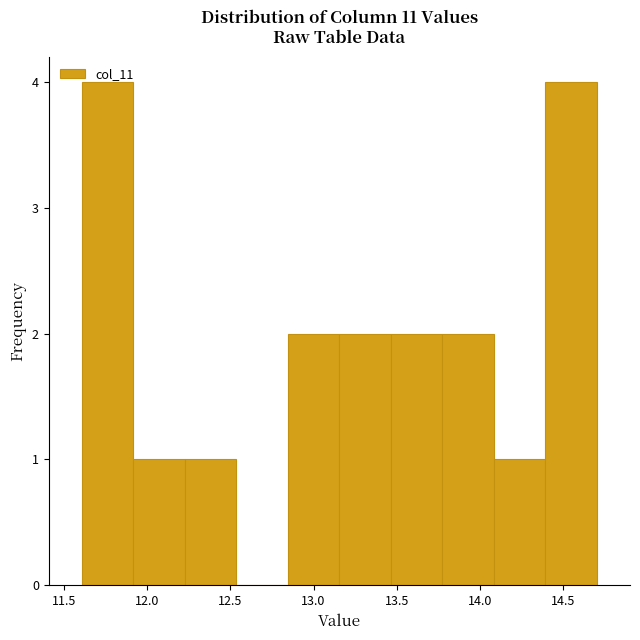

What is the height of the bar covering 13.75 to 14.10 on the x-axis? Neither the bar edges nor the heights are printed on the chart, so give them approximately, as read against the axes.

2